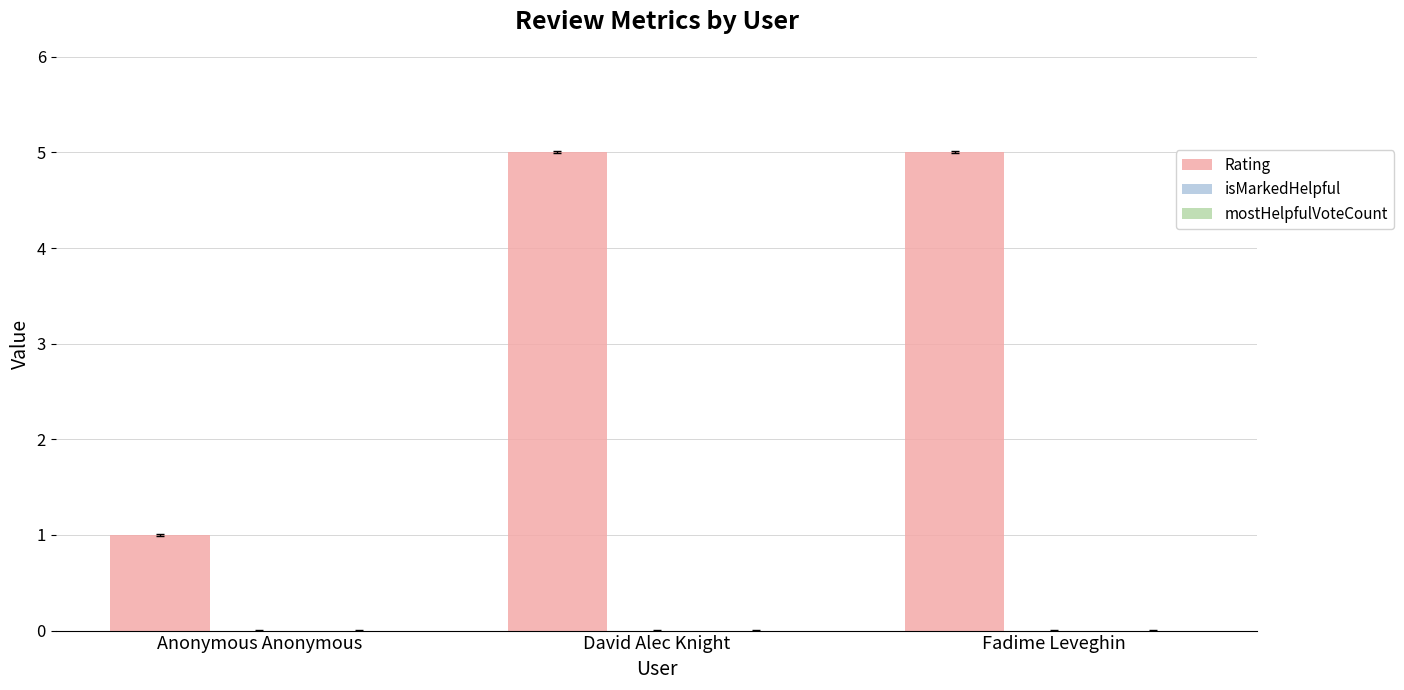

The chart shows a value of 1 at Anonymous Anonymous. True or false?

True